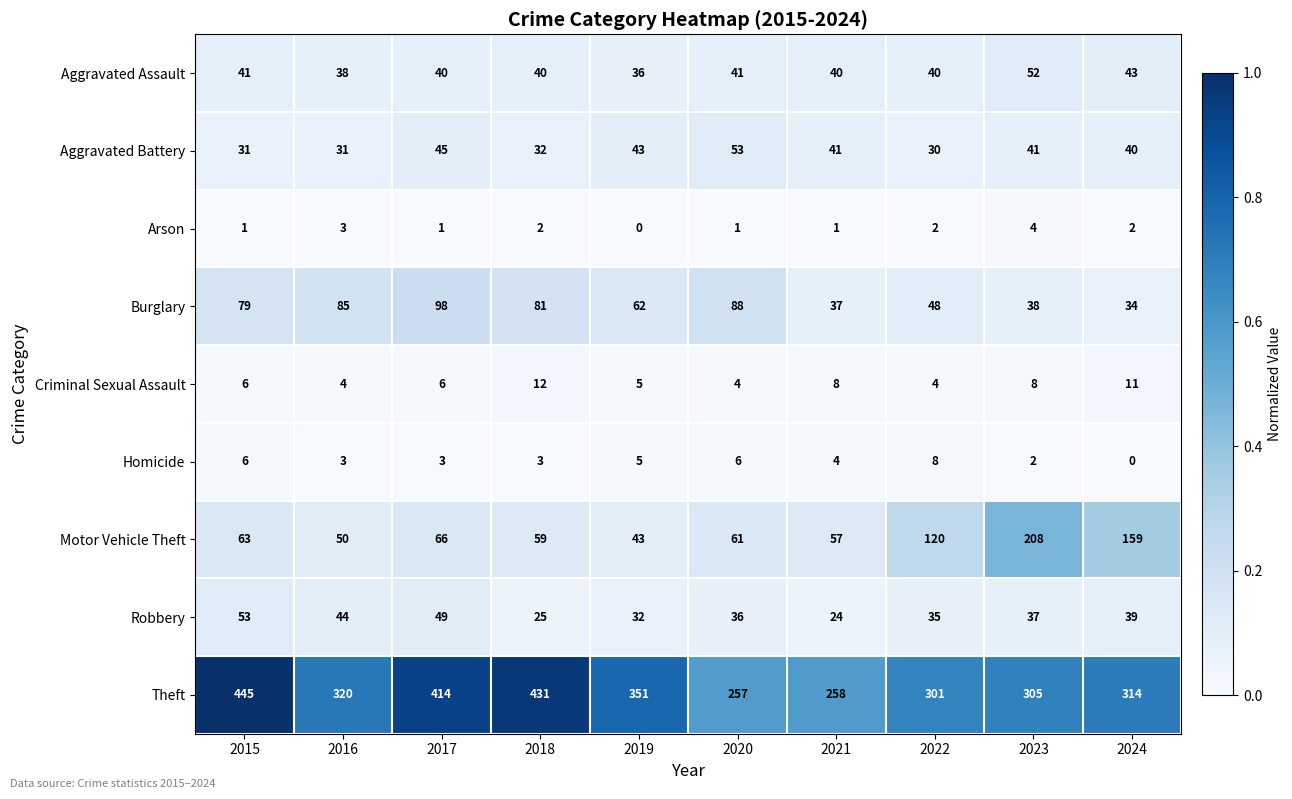

Is it true that Aggravated Battery equals 40 at 2024?

True